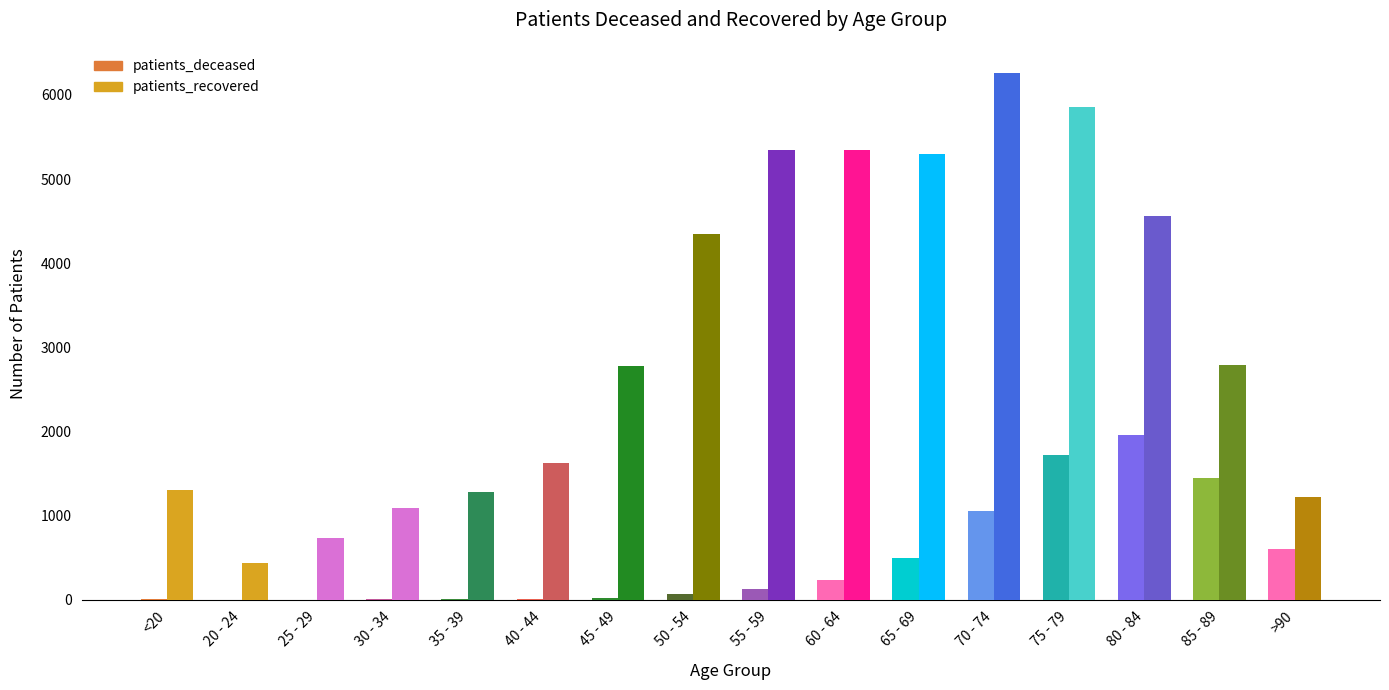

Count the number of data series in this chart.

2